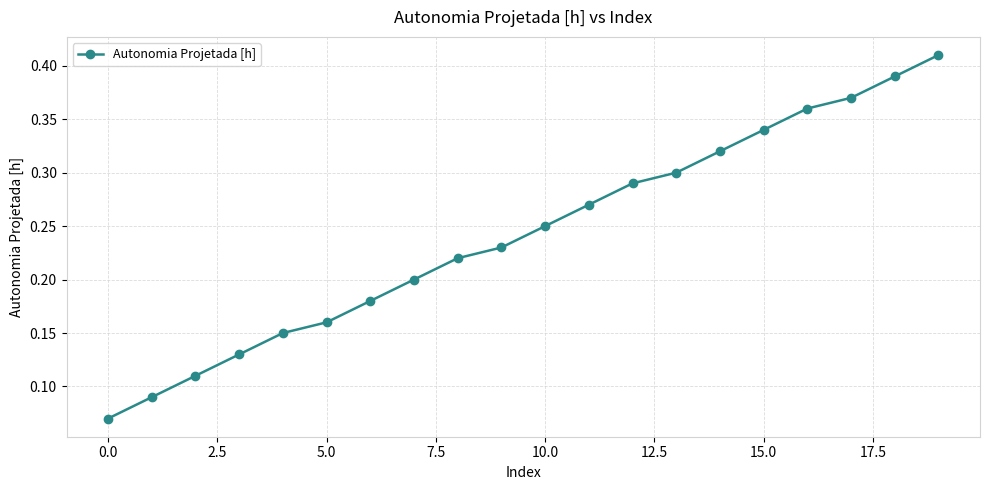

Is this an area chart (filled region under the line)?

No